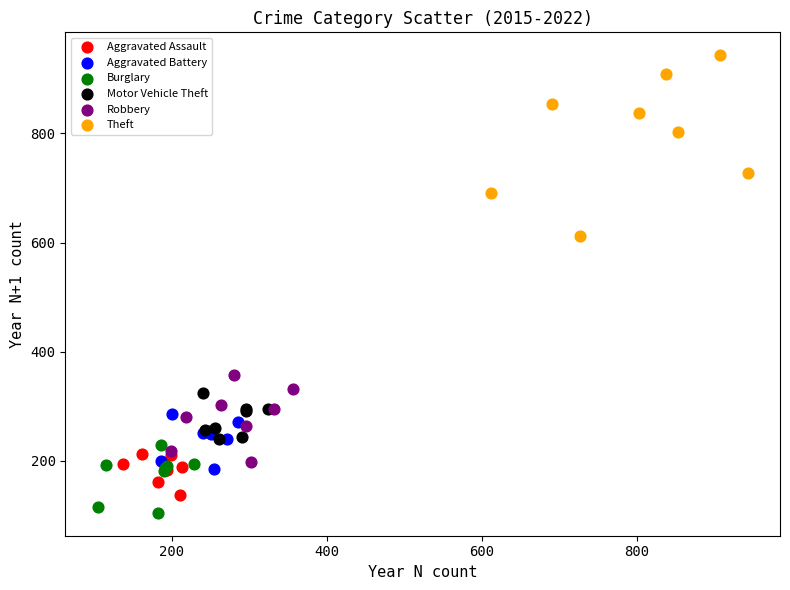

What are all the series names shown in the legend?

Aggravated Assault, Aggravated Battery, Burglary, Motor Vehicle Theft, Robbery, Theft